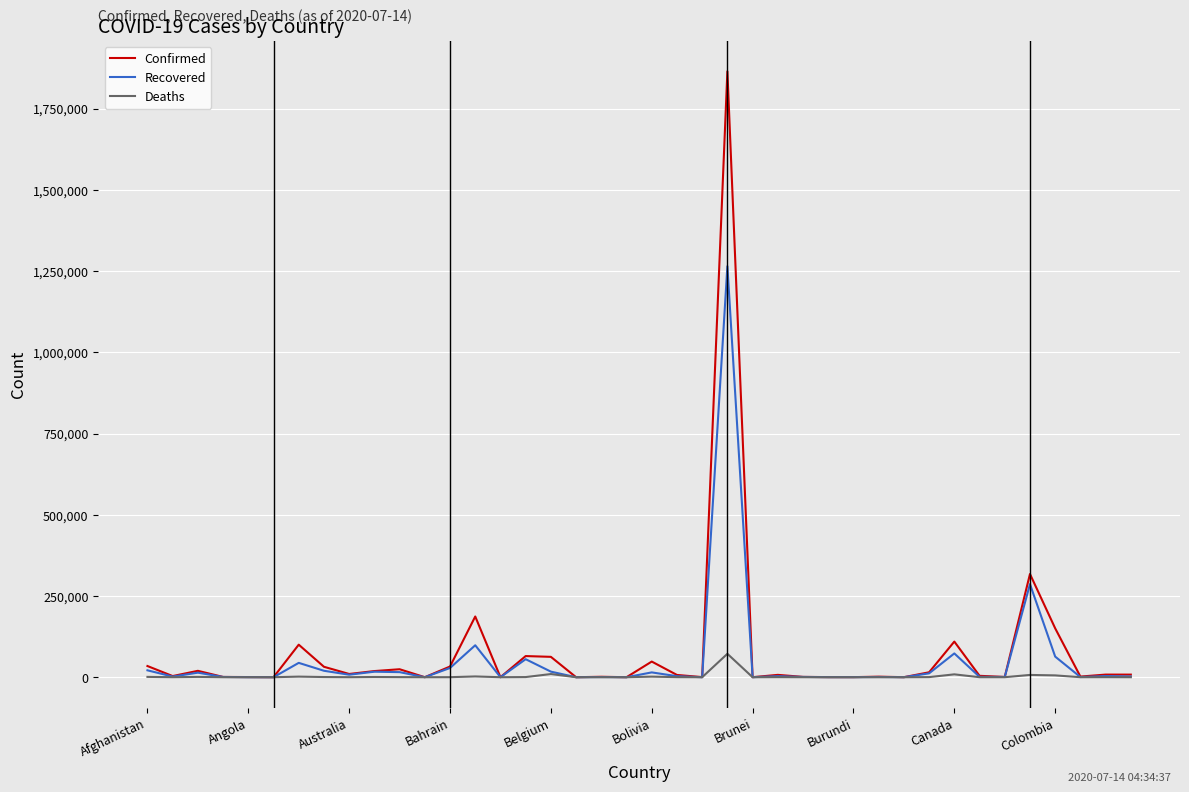

Rank the series by their maximum value, from lowest to highest.

Deaths, Recovered, Confirmed